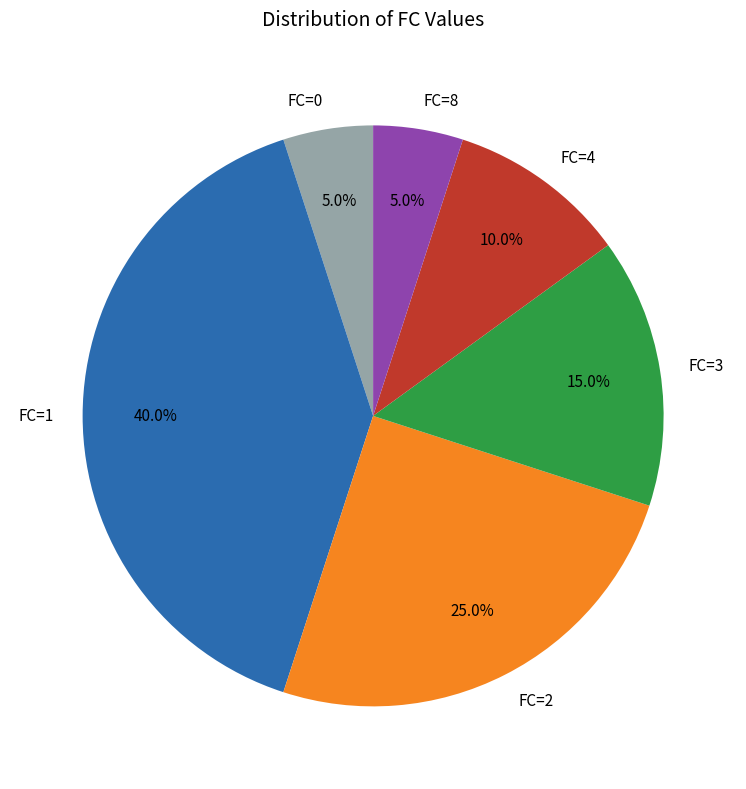

Count the number of slices in the pie.

6